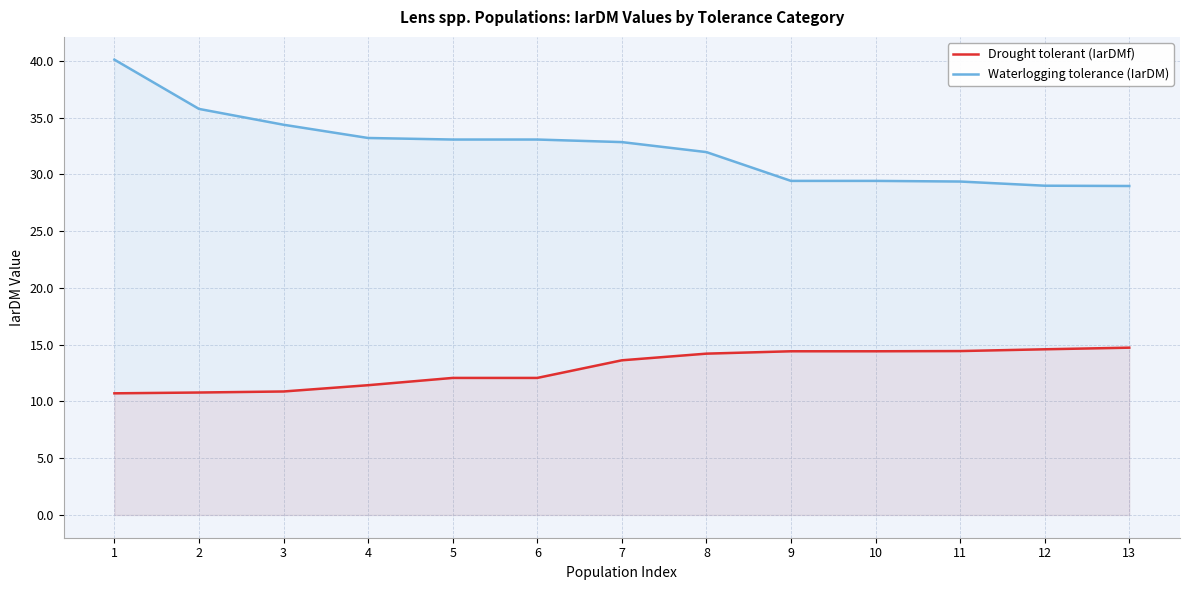

How many lines are shown in the chart?

2